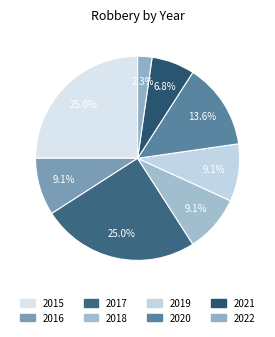

Does any single category account for the majority?

No